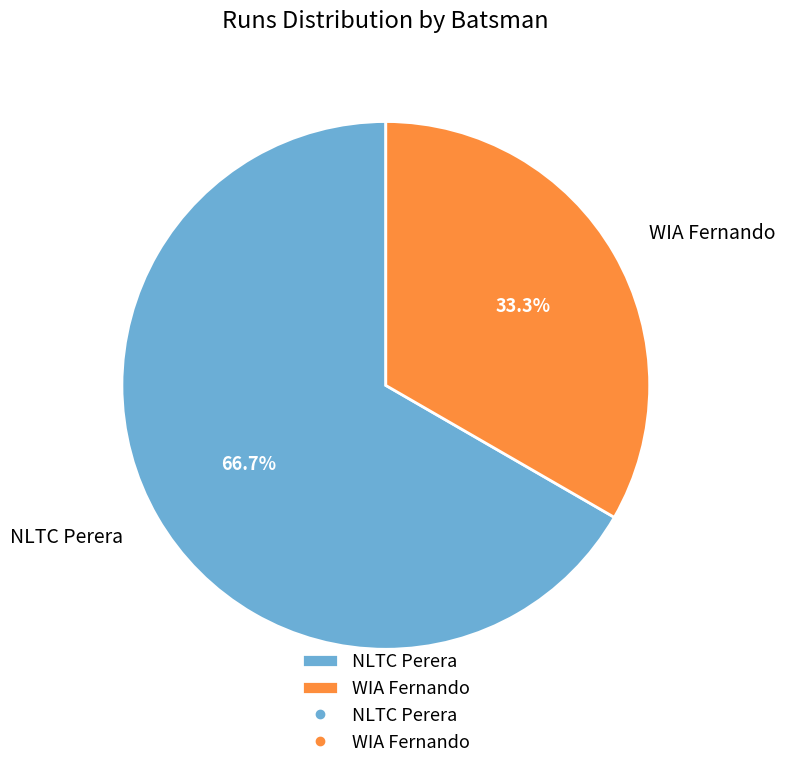

What is the total percentage of NLTC Perera and WIA Fernando?

100.0%